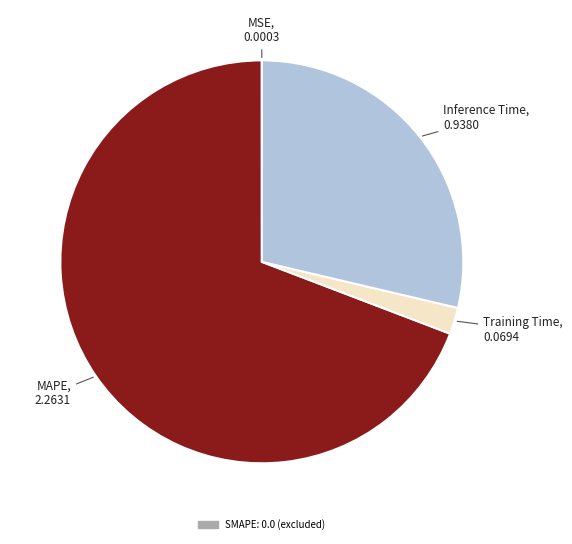

Is there a majority slice in this chart?

Yes